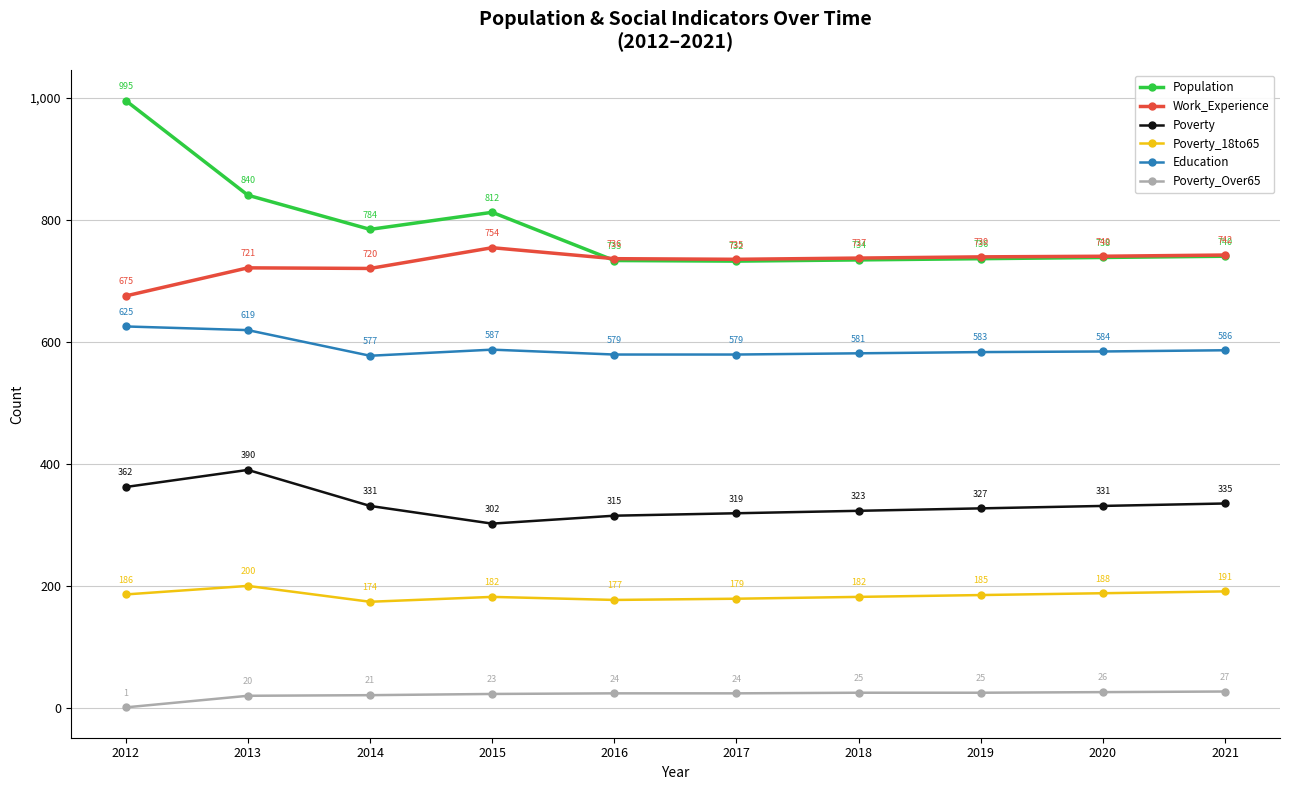

True or false: Population and Poverty intersect in this chart.

False